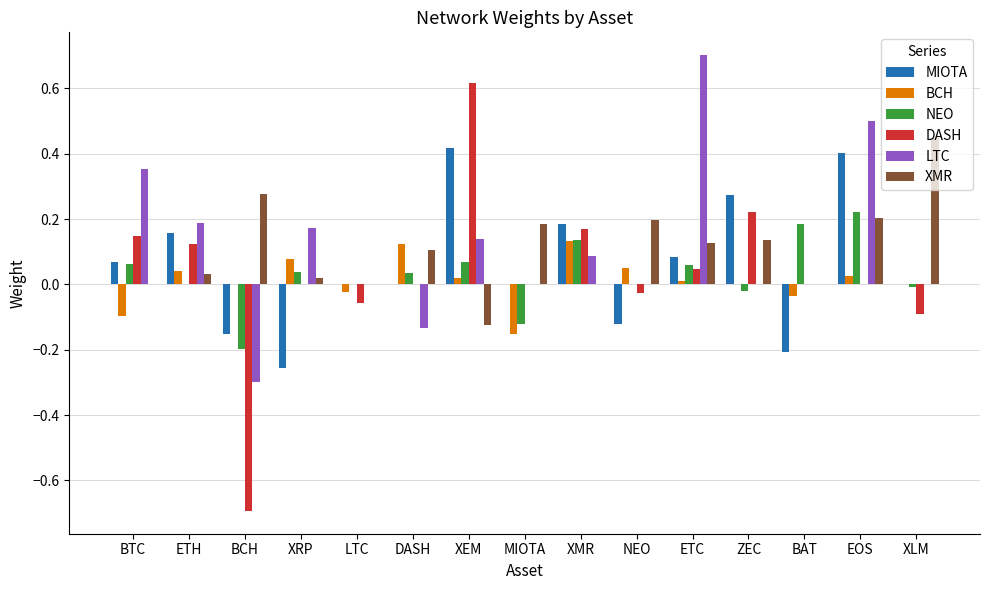

At which category does the chart reach its peak across all series?

ETC